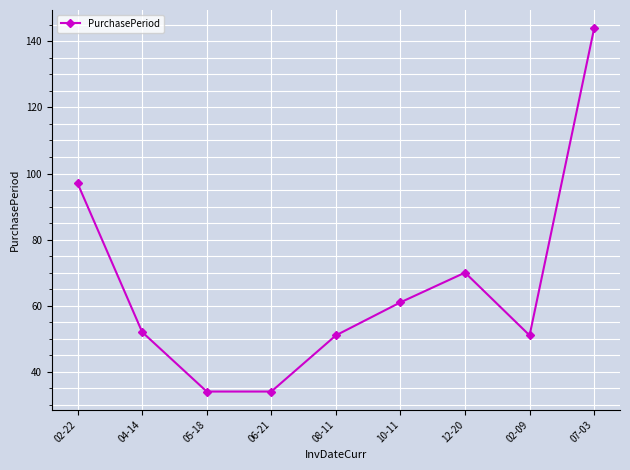

What is the value of the 4th point from the left?

34